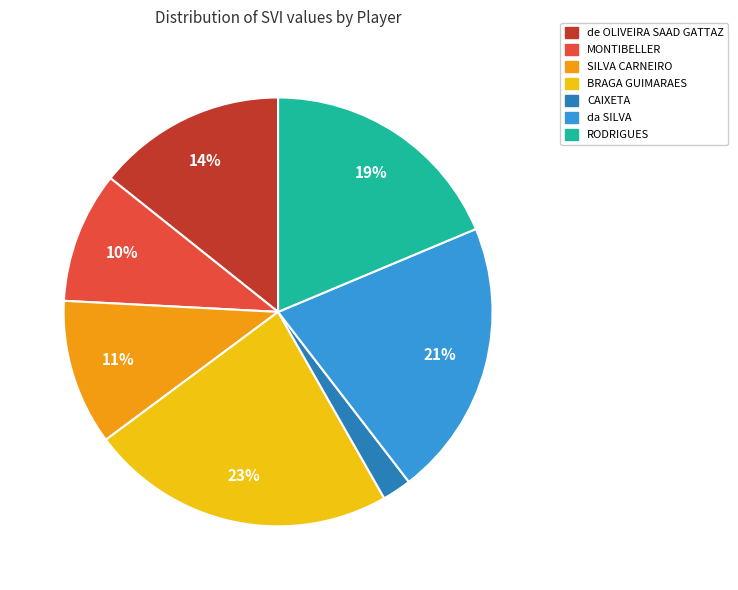

Rank the categories by value from lowest to highest.

CAIXETA, MONTIBELLER, SILVA CARNEIRO, de OLIVEIRA SAAD GATTAZ, RODRIGUES, da SILVA, BRAGA GUIMARAES